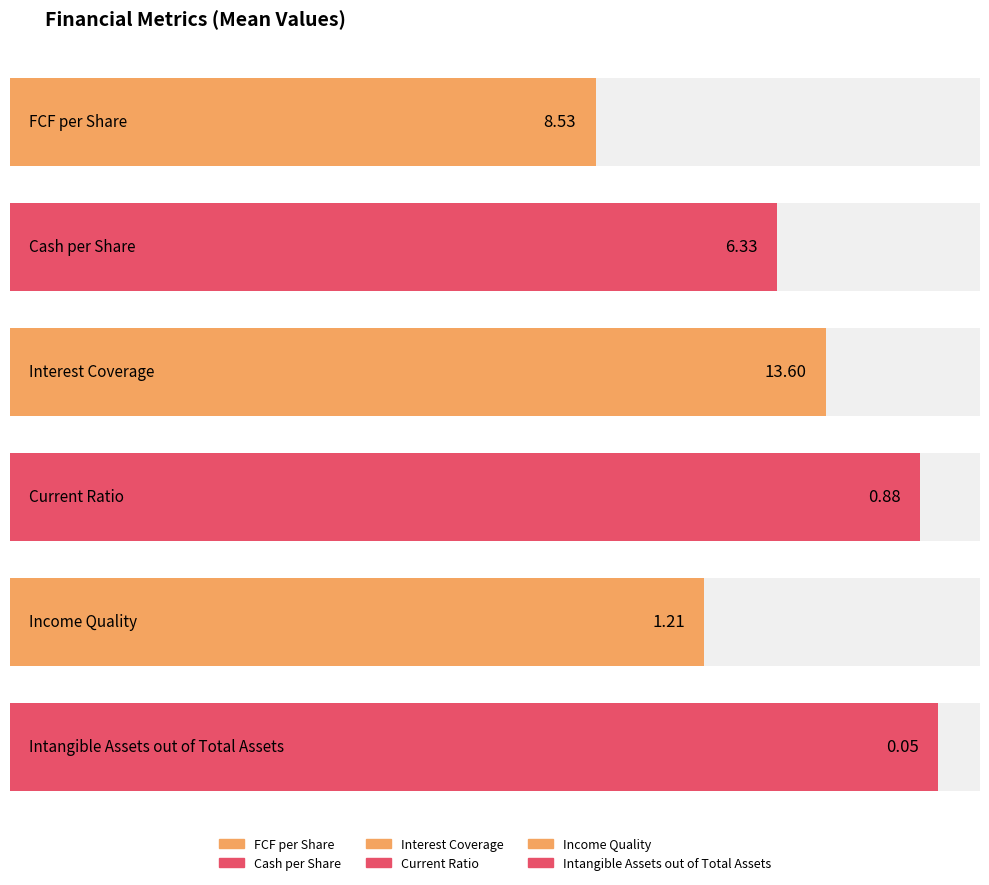

True or false: Intangible Assets out of Total Assets has a value of 0.1 at 2017-05-06.

False